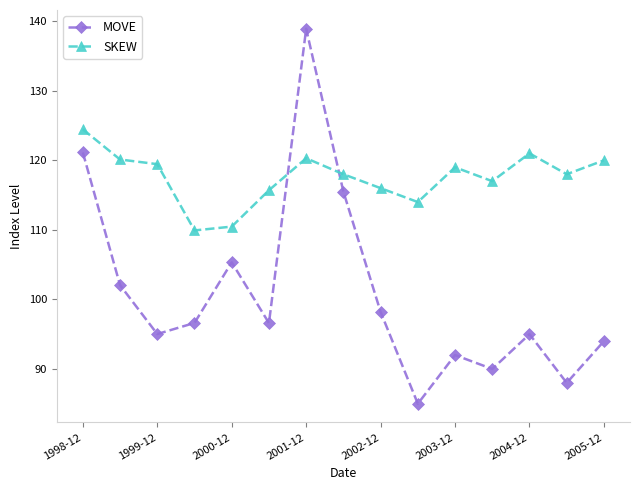

What is the difference between the second highest and minimum values in the SKEW series?

11.1